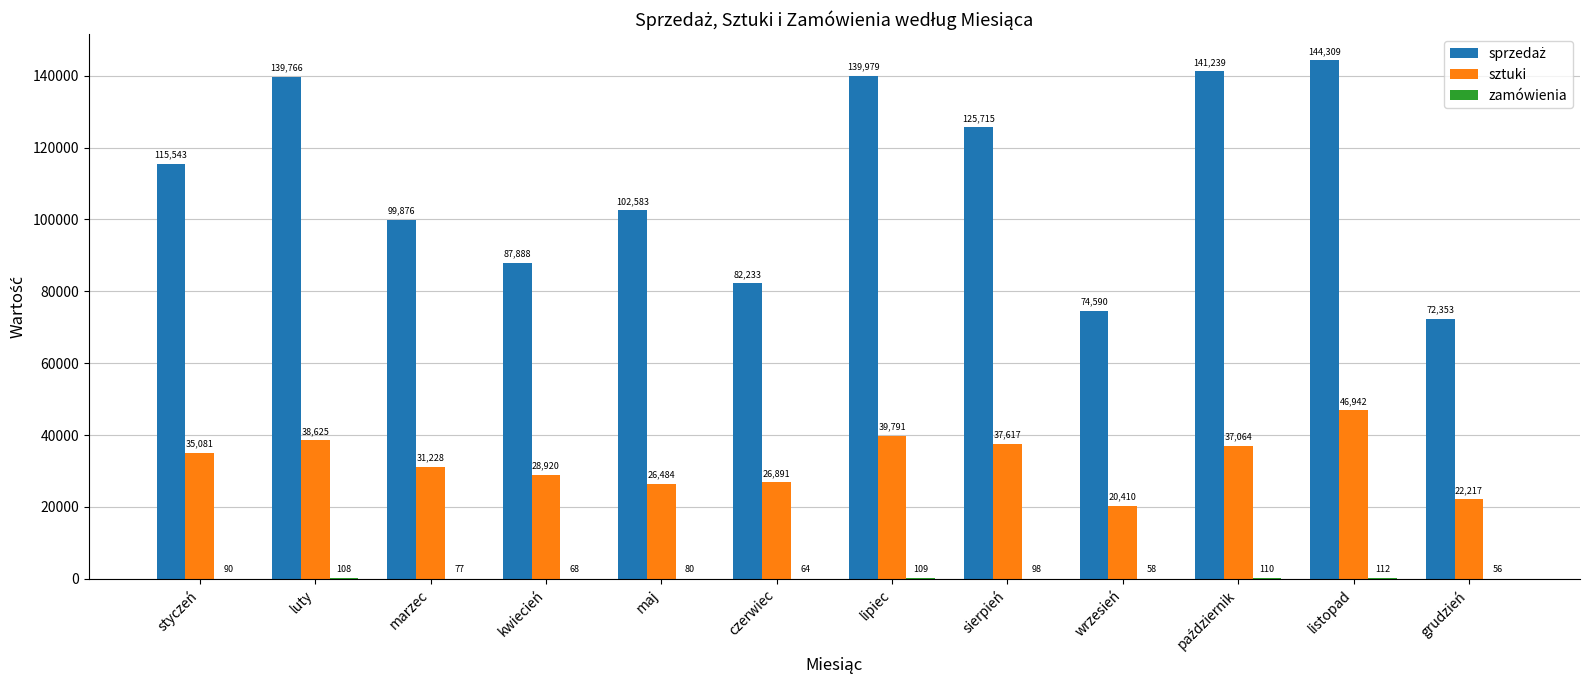

True or false: sztuki has a value of 25111.7 at lipiec.

False